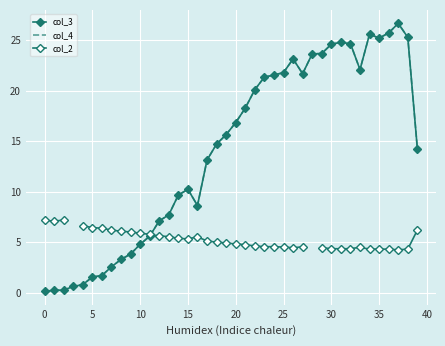

What is the greatest value displayed?

26.6